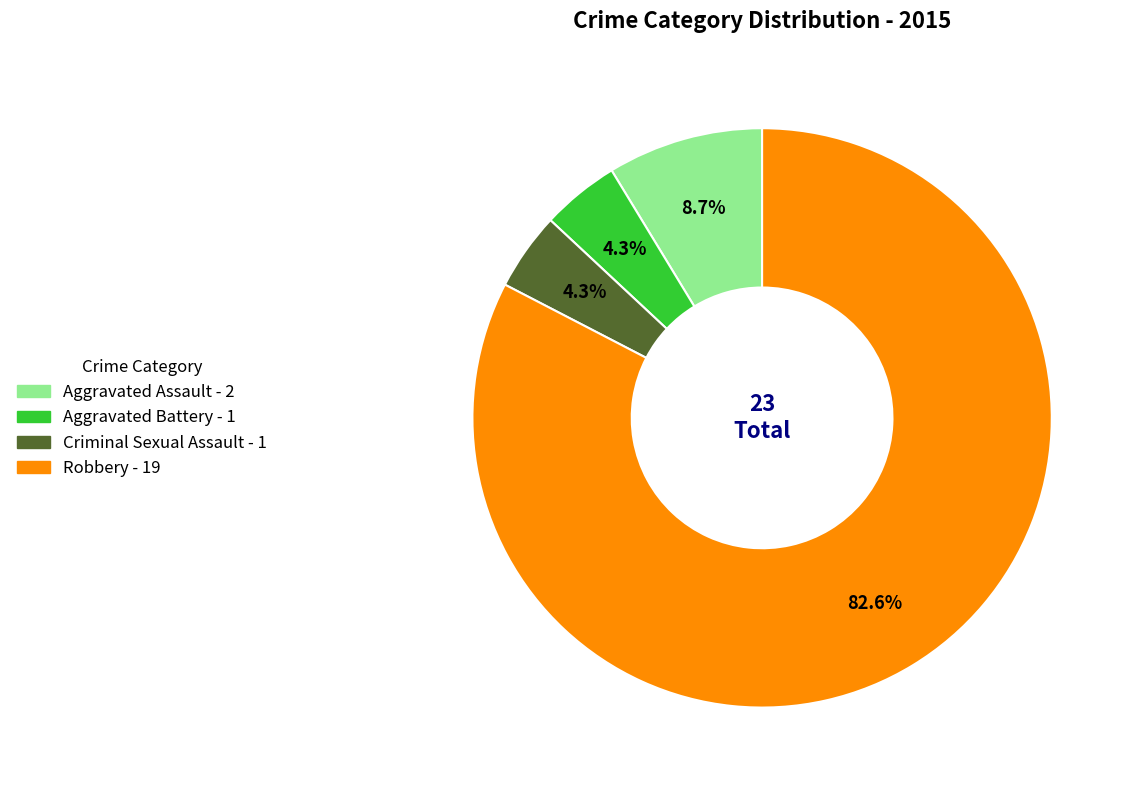

What is the largest slice in the pie chart?

Robbery